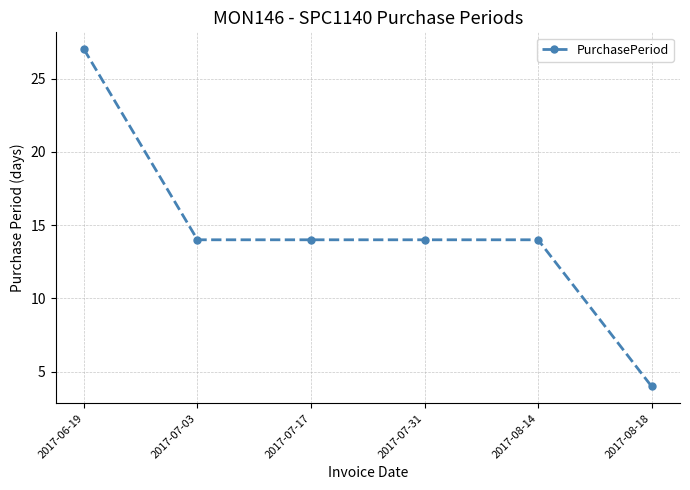

Between 2017-08-18 and 2017-07-31, which is larger?

2017-07-31